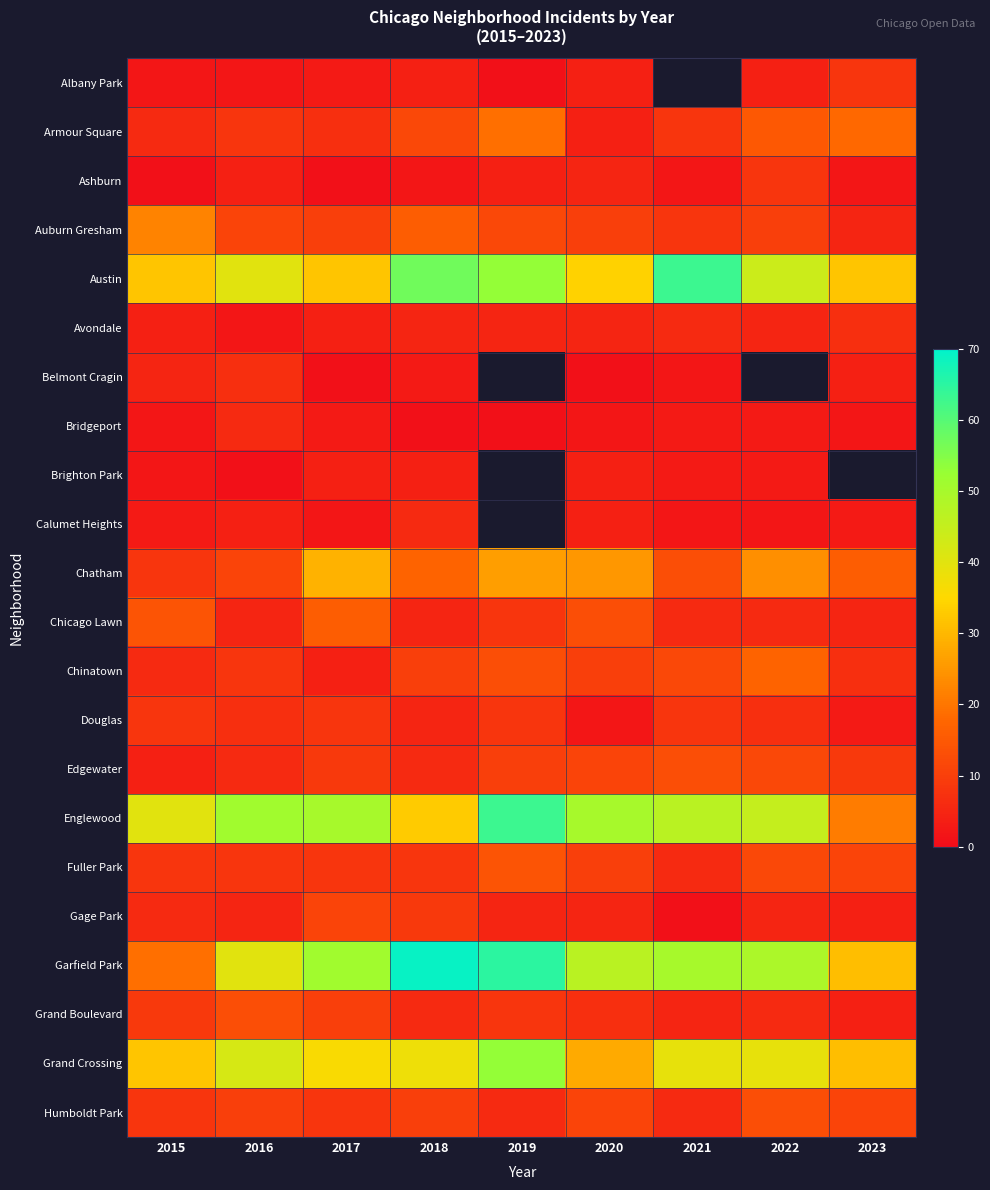

What is the sum of the Bridgeport values at 2022 and 2023?

5.0